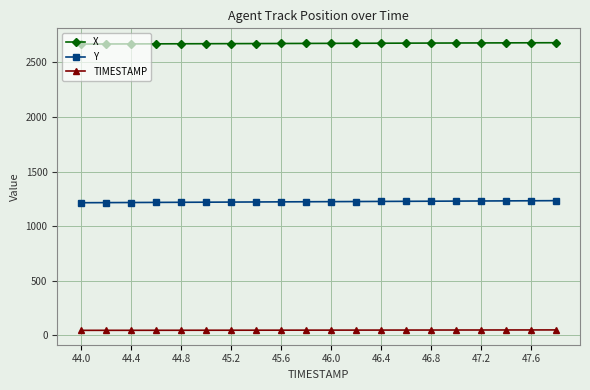

At how many categories does at least one series exceed 1798?

20